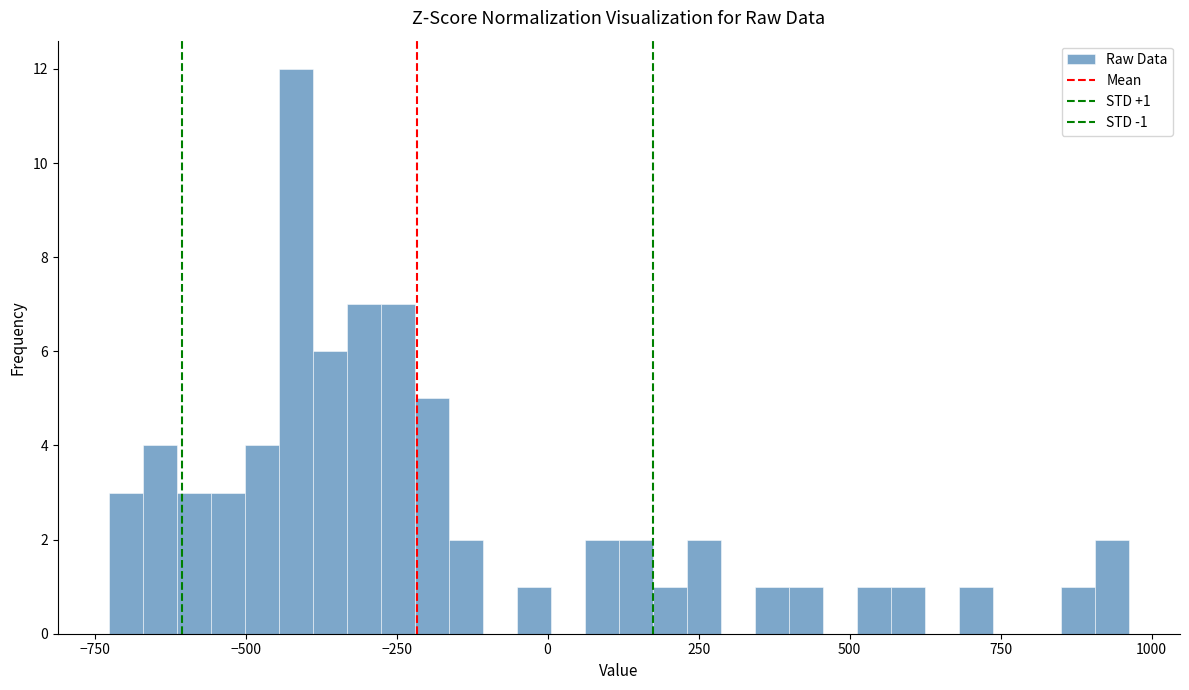

Read against the x-axis, roughly where is the centre of the tallest bar?

-400